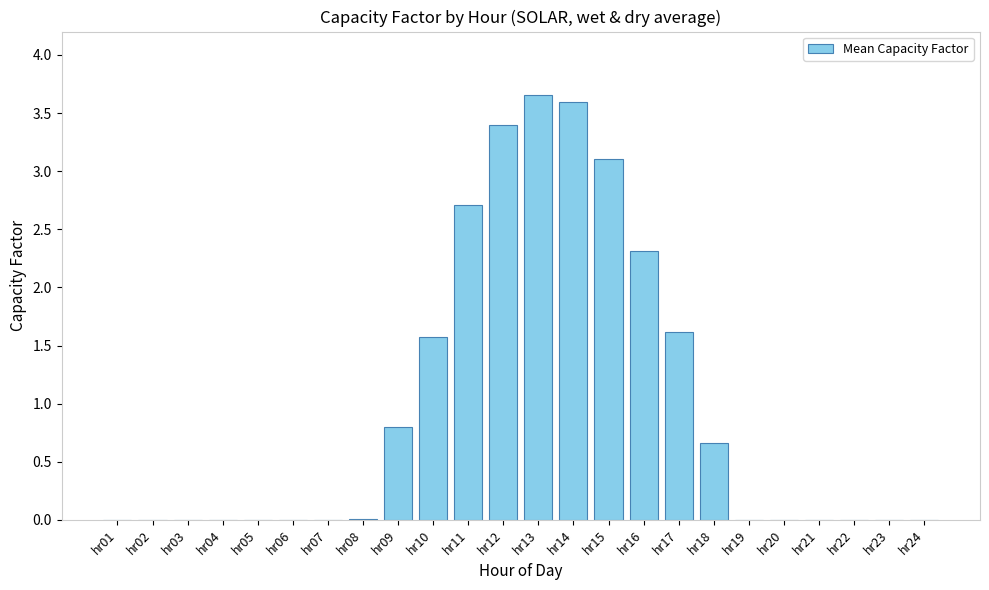

Where is the data nearest to the value 1?

hr09